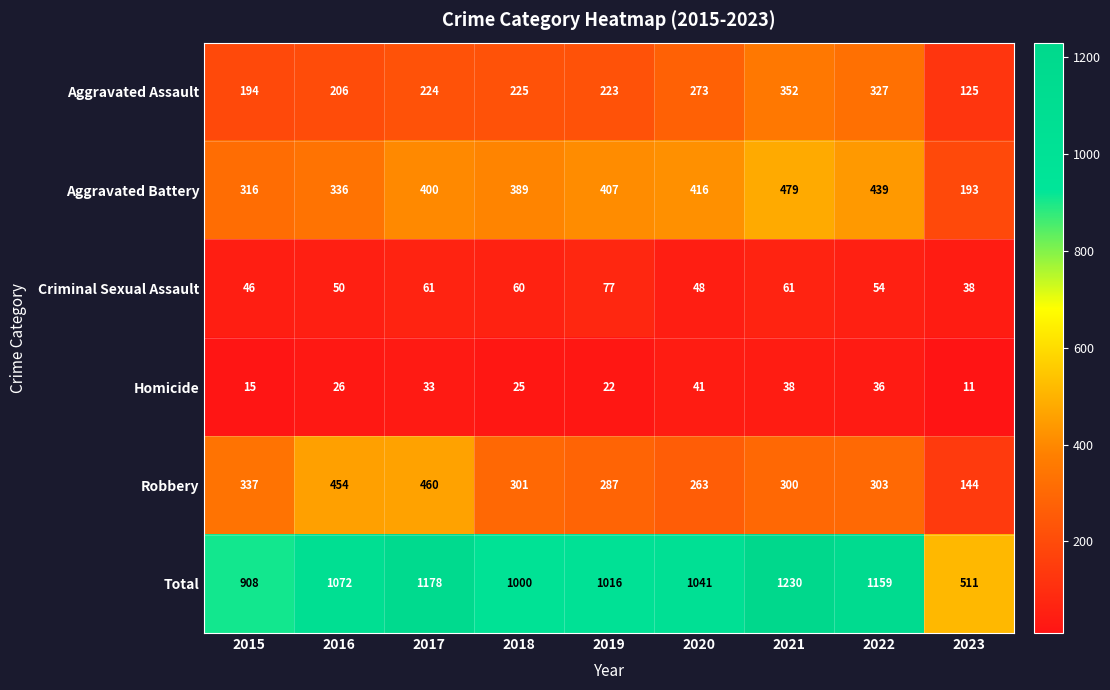

At how many categories does at least one series exceed 626?

8